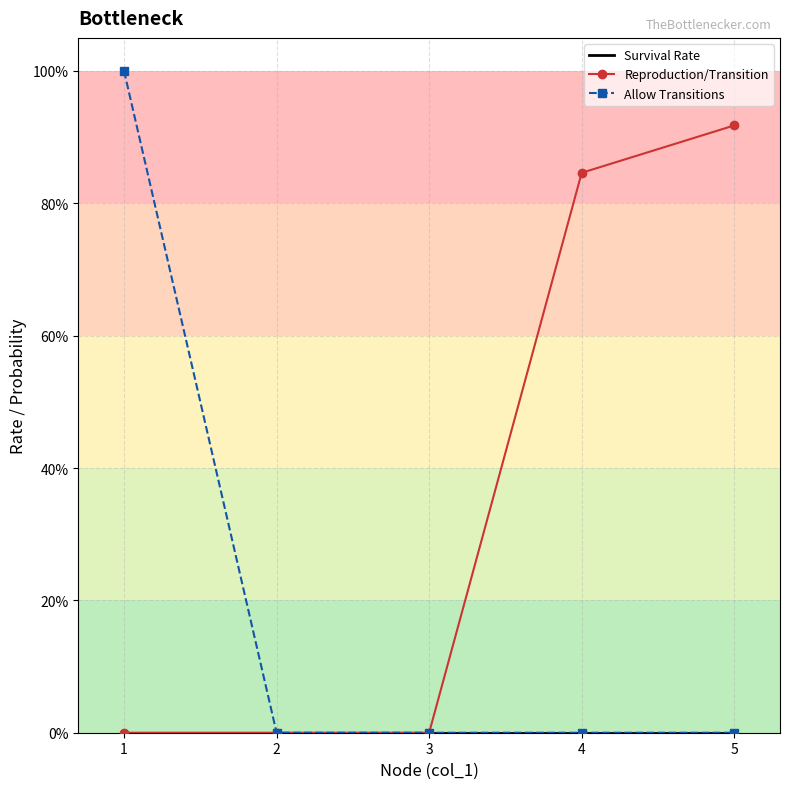

Is it true that Allow Transitions equals 0.0 at 4?

True